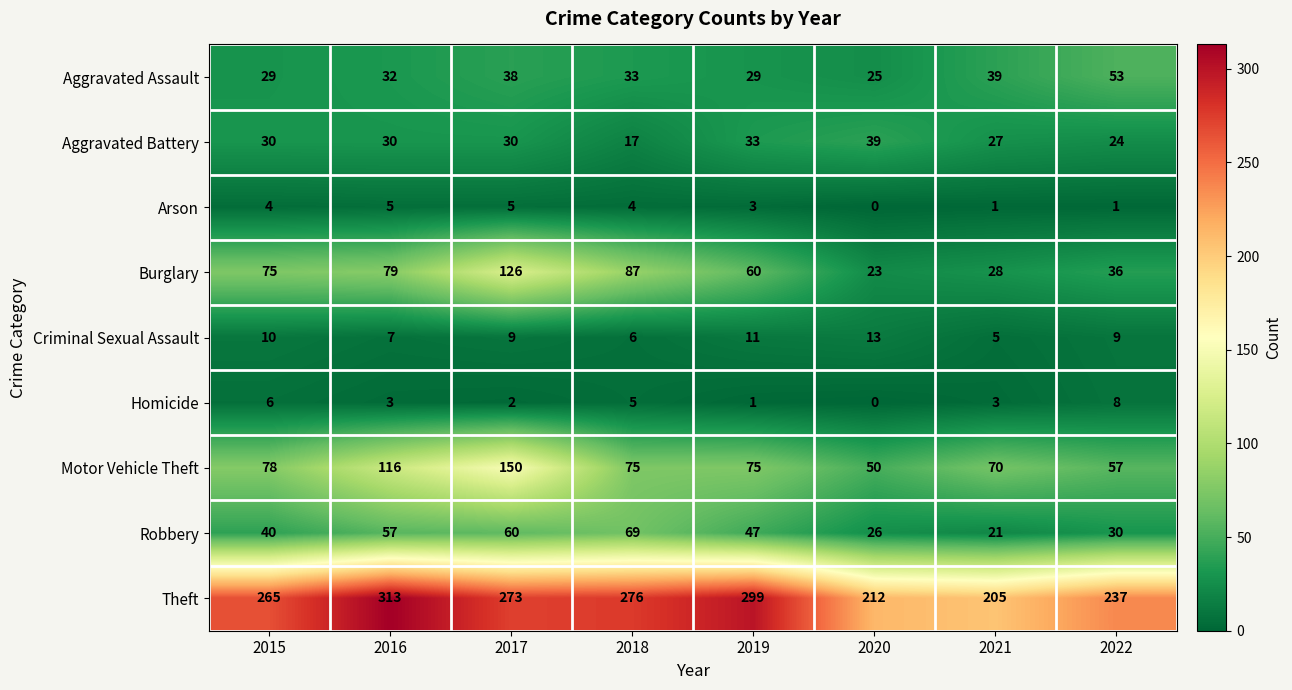

At which label is Aggravated Battery closest to 28?

2021